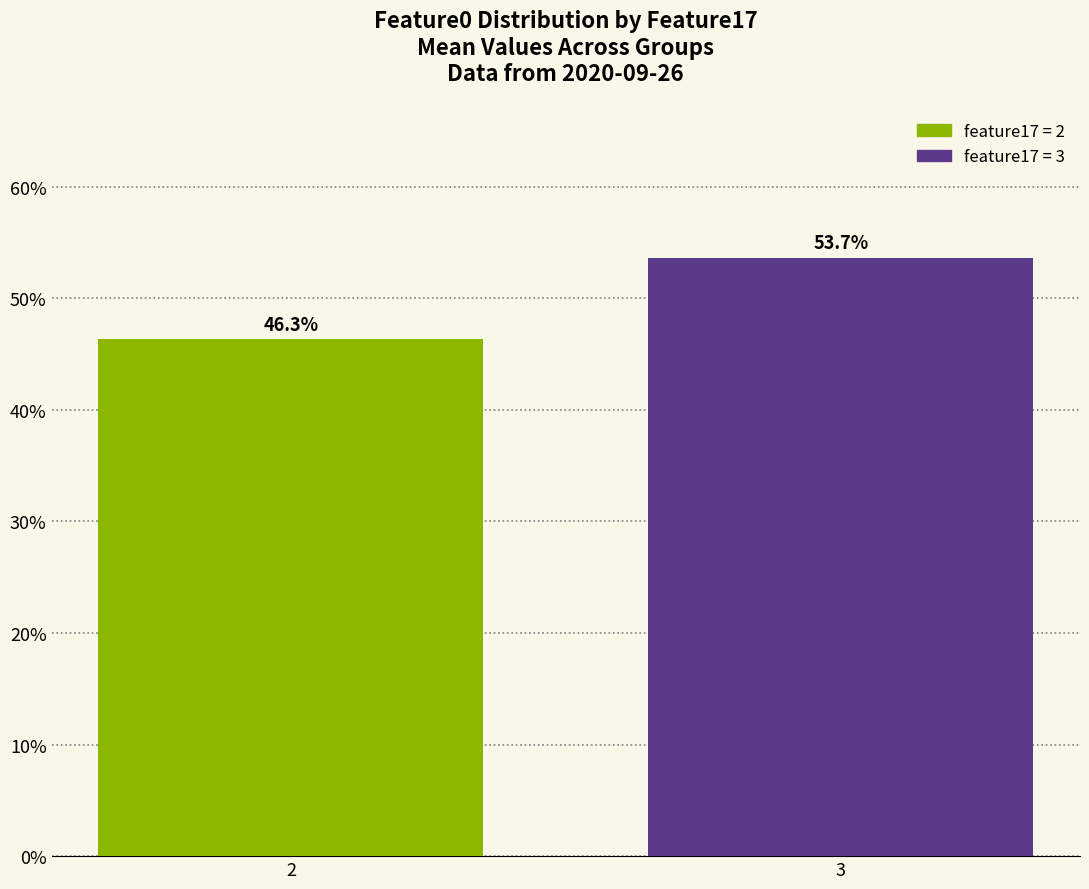

What is the difference between the maximum and minimum values?

7.3